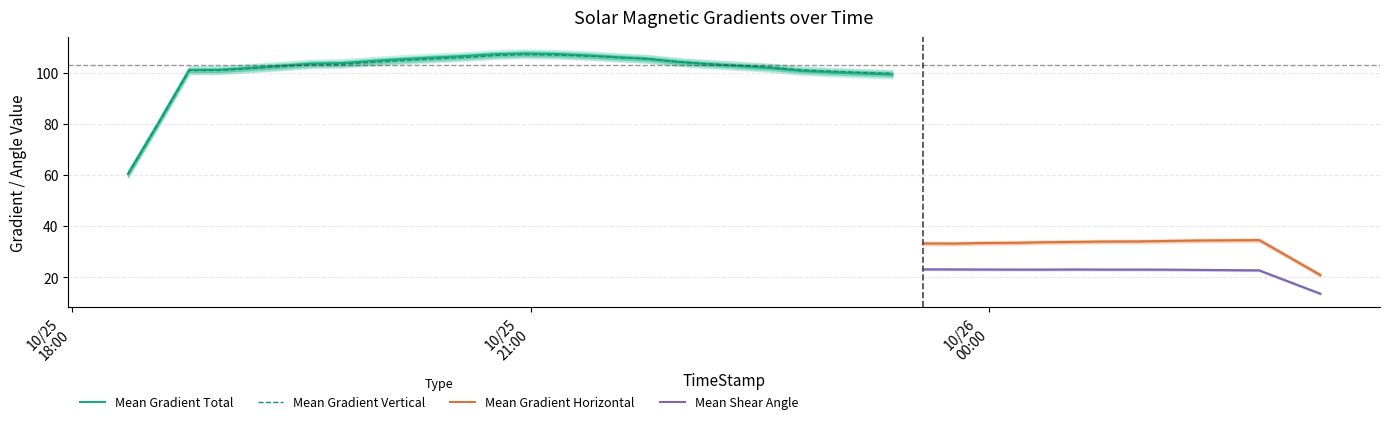

True or false: Mean Gradient Vertical and Mean Gradient Horizontal intersect in this chart.

False